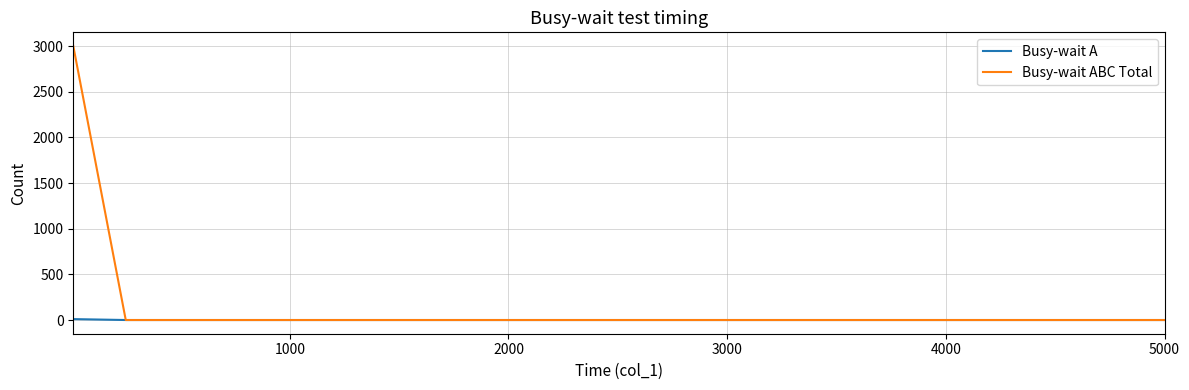

List the series in order of their overall mean, highest first.

Busy-wait ABC Total, Busy-wait A